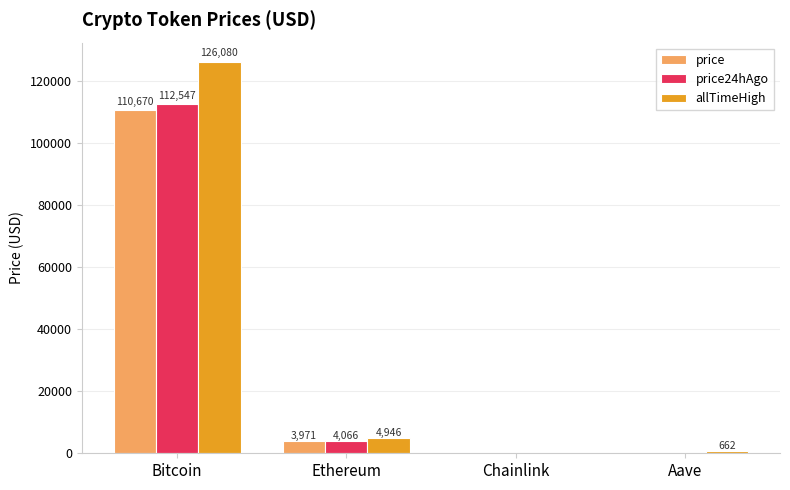

How many series are shown in this chart?

3